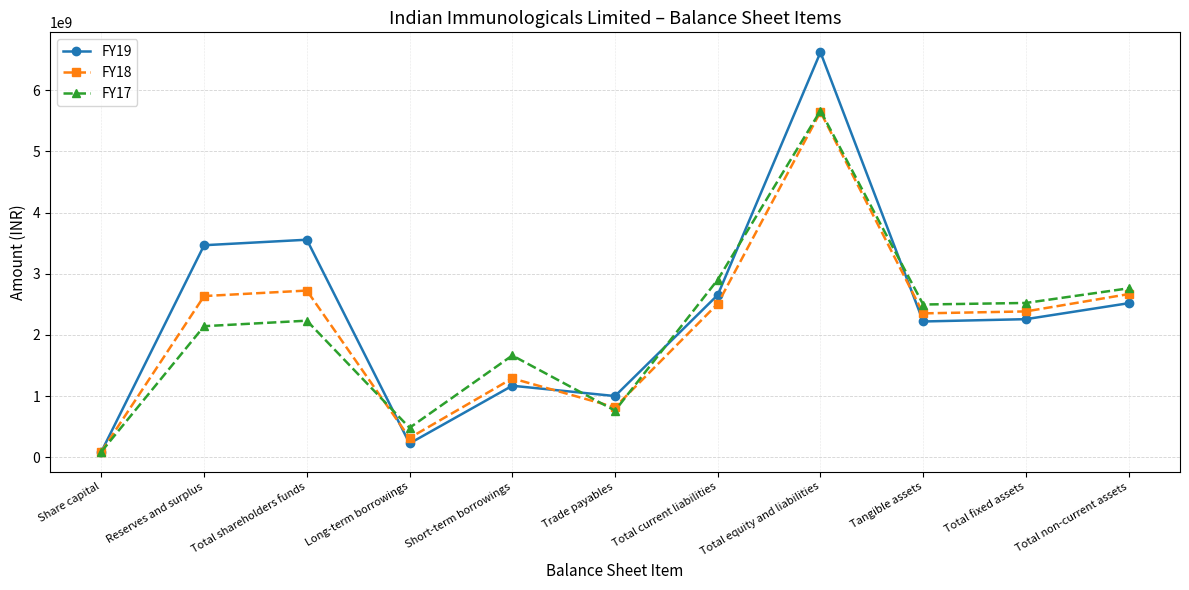

How many interior local peaks does the FY17 series have?

3